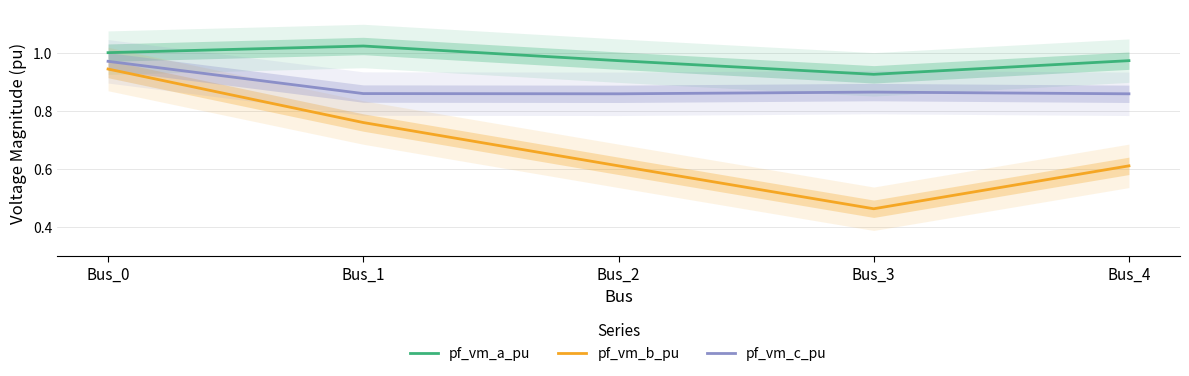

What is the total value across all series at Bus_1?

2.6